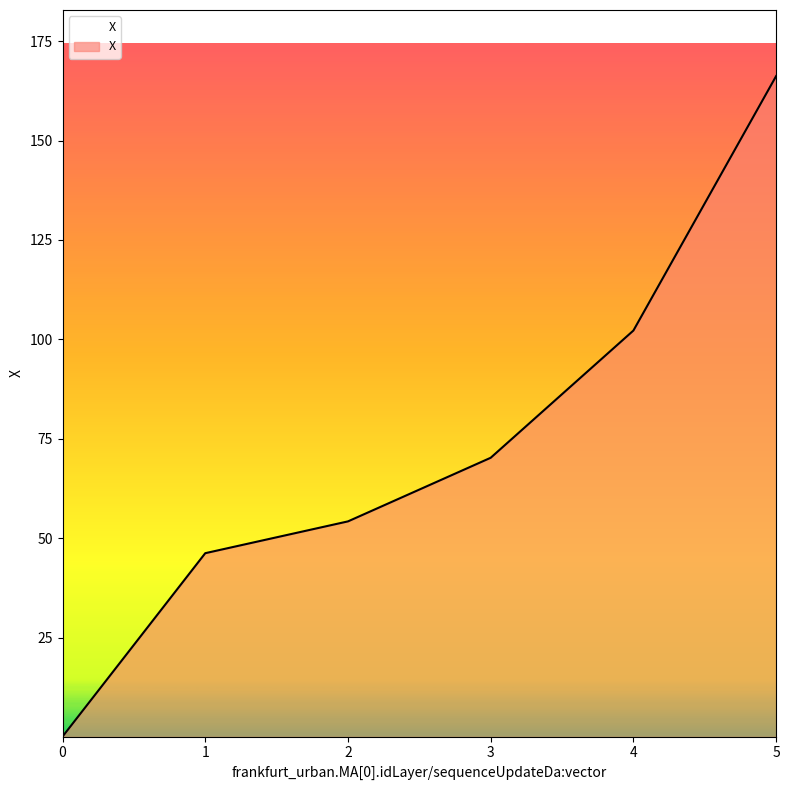

How many lines are shown in the chart?

1